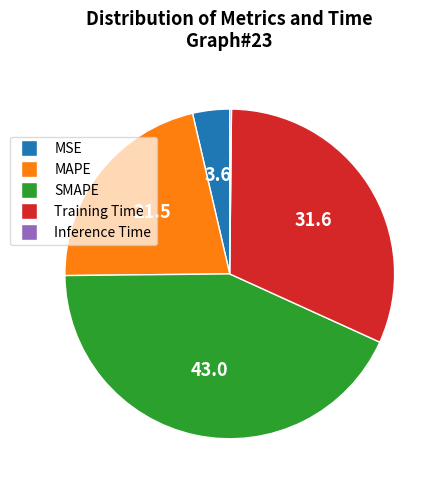

Which category has the biggest portion of the pie?

SMAPE